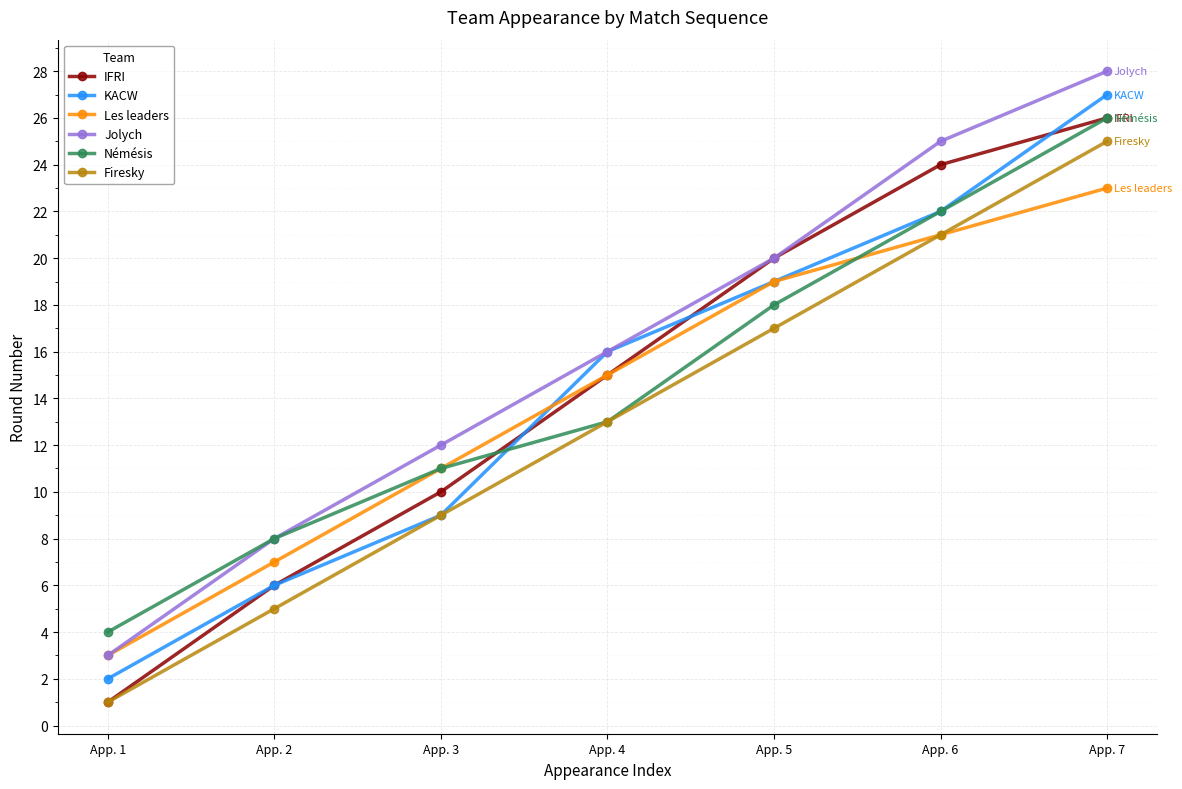

What is the approximate value of IFRI at App. 5?

20